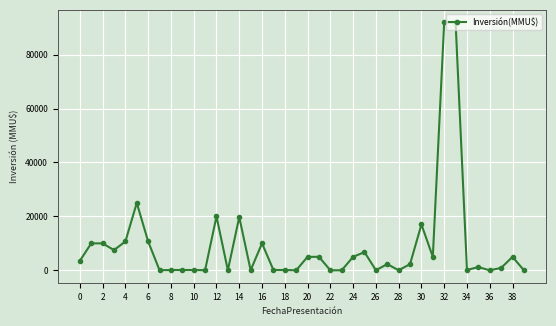

True or false: the data has more than 1 interior local peaks.

True